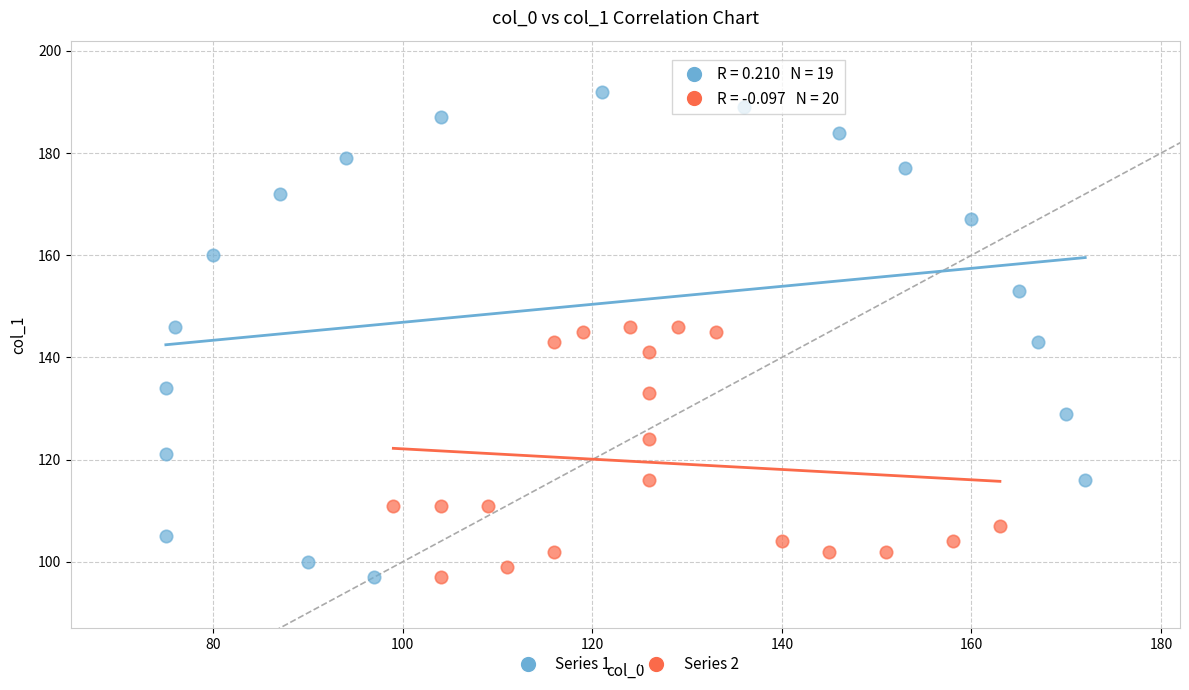

Which series contains the highest Y value?

Series 1